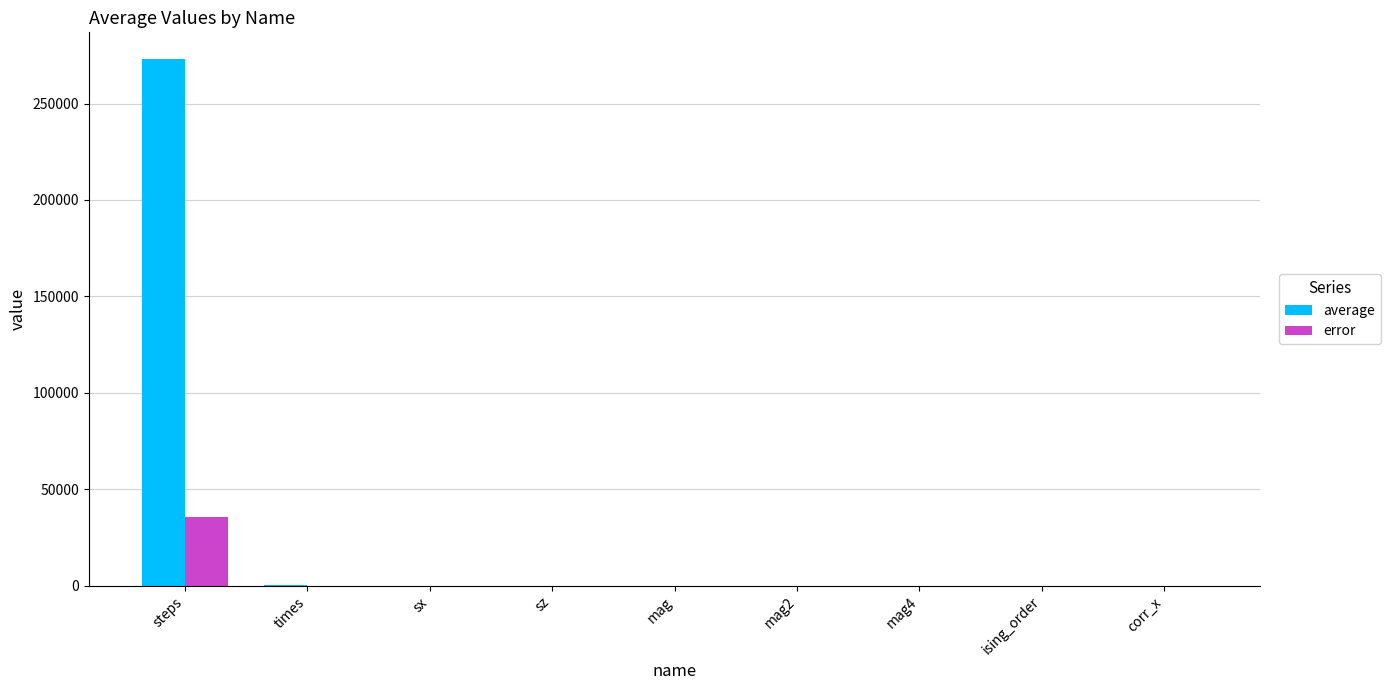

Which series has the largest total across all categories?

average